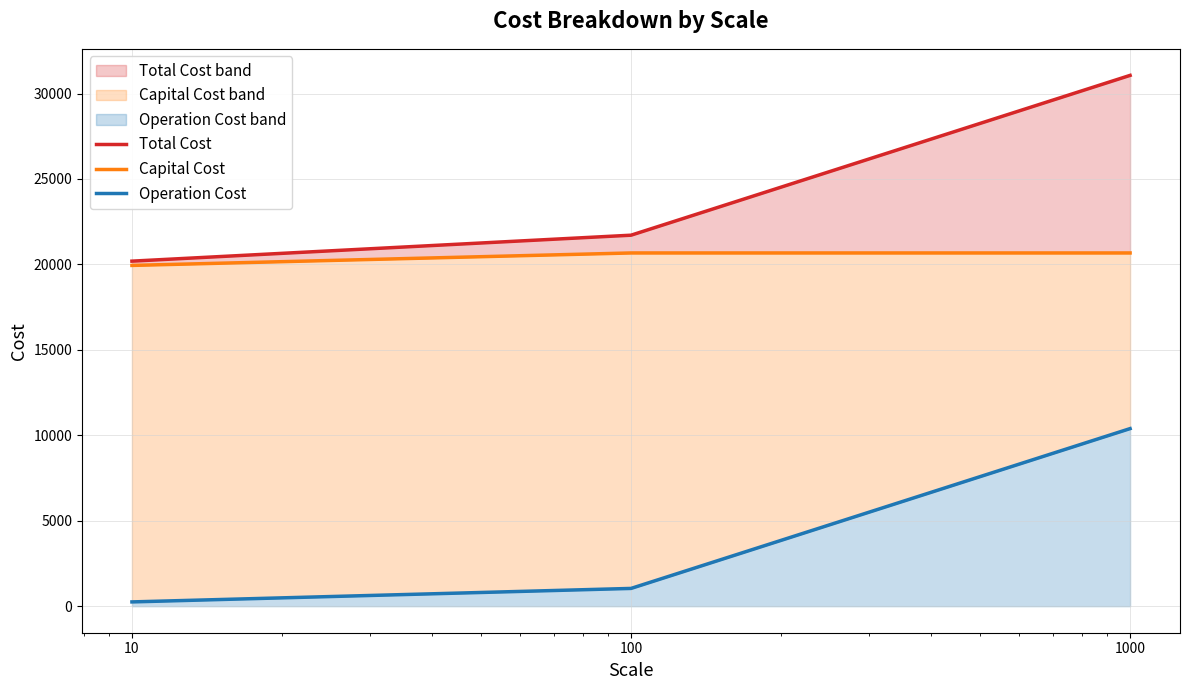

Rank the series by their average value, from lowest to highest.

Operation Cost, Capital Cost, Total Cost